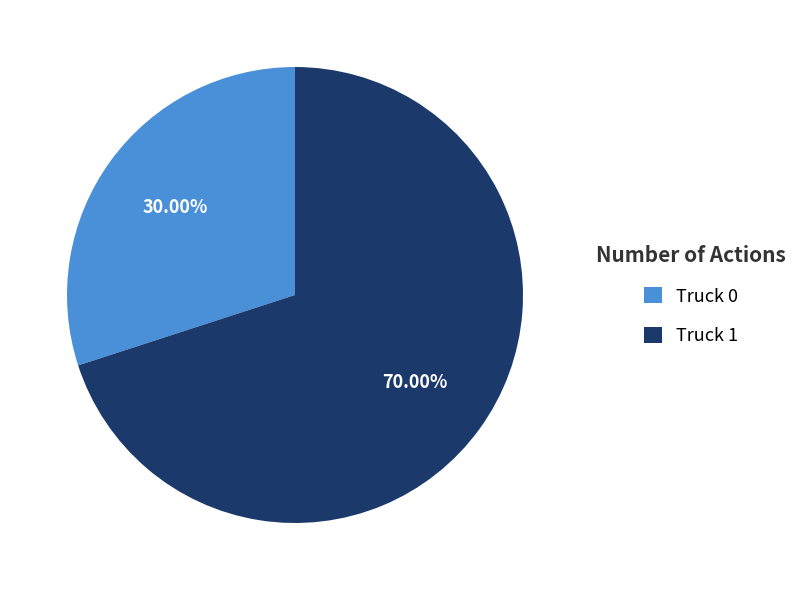

What is the largest slice in the pie chart?

Truck 1